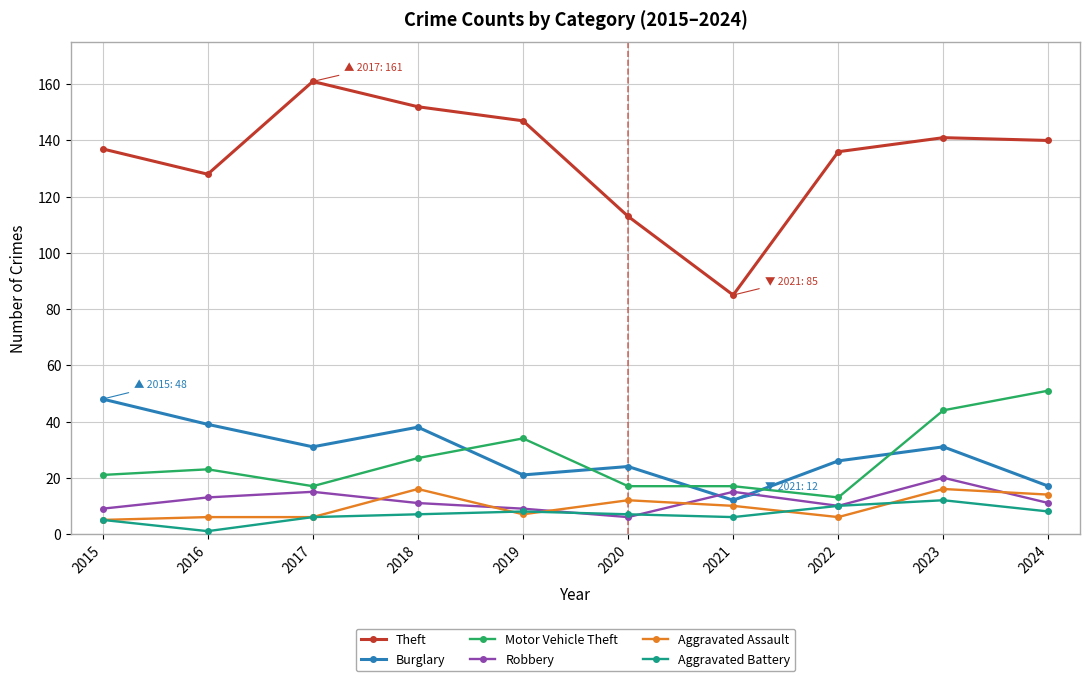

Between 2017 and 2024, which series saw the biggest shift?

Motor Vehicle Theft